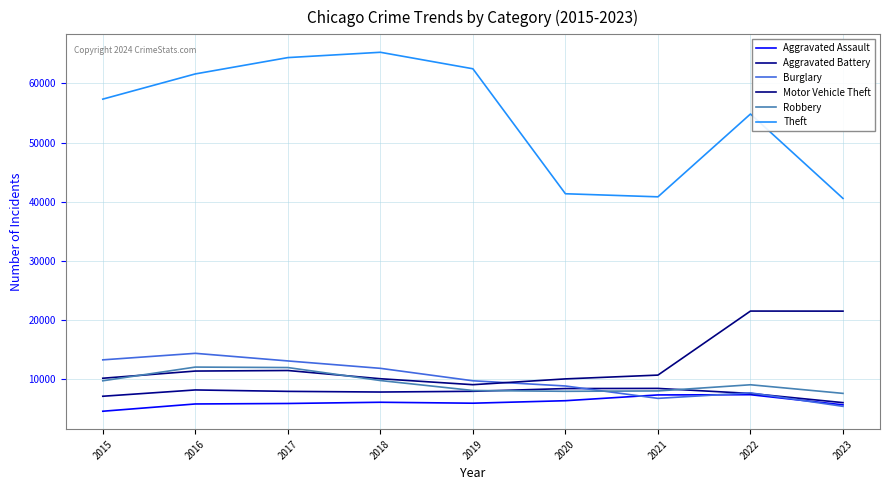

Does the chart display data point markers on the line(s)?

No